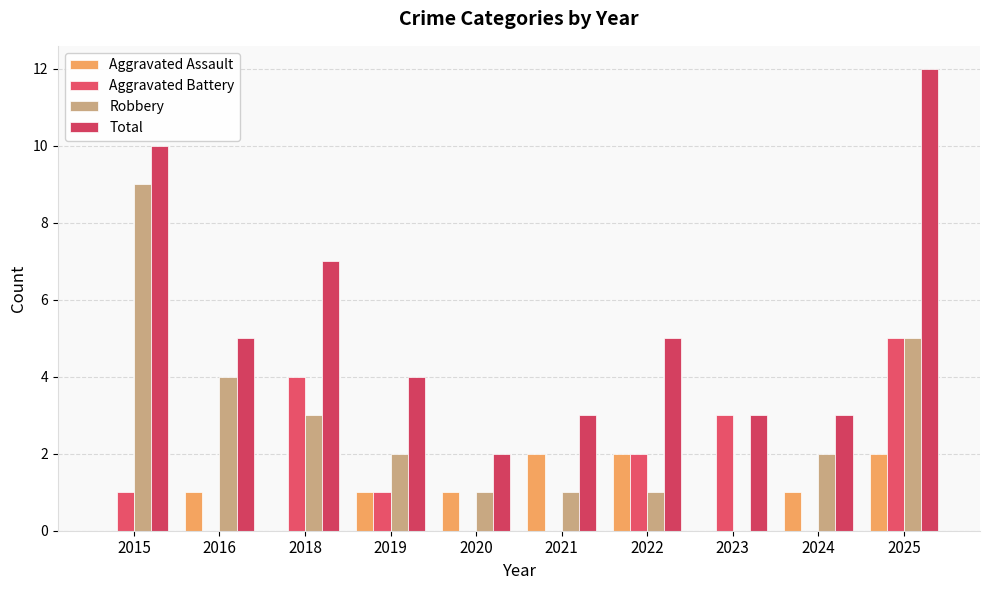

Reading right to left, transcribe all the data shown in this chart.

Aggravated Assault: 2025=2	2024=1	2023=0	2022=2	2021=2	2020=1	2019=1	2018=0	2016=1	2015=0
Aggravated Battery: 2025=5	2024=0	2023=3	2022=2	2021=0	2020=0	2019=1	2018=4	2016=0	2015=1
Robbery: 2025=5	2024=2	2023=0	2022=1	2021=1	2020=1	2019=2	2018=3	2016=4	2015=9
Total: 2025=12	2024=3	2023=3	2022=5	2021=3	2020=2	2019=4	2018=7	2016=5	2015=10